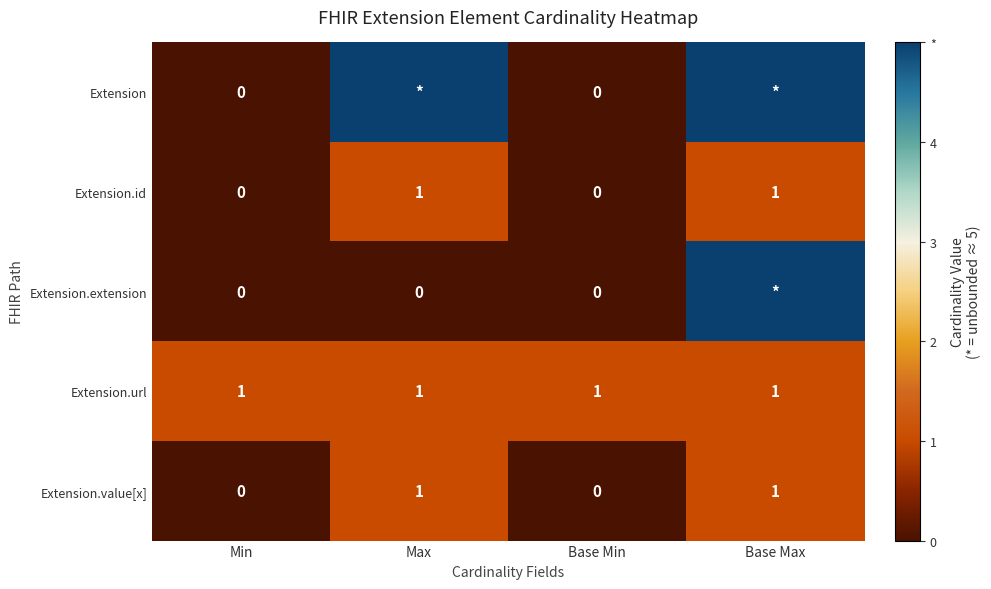

What is the sum of all Extension.url values?

4